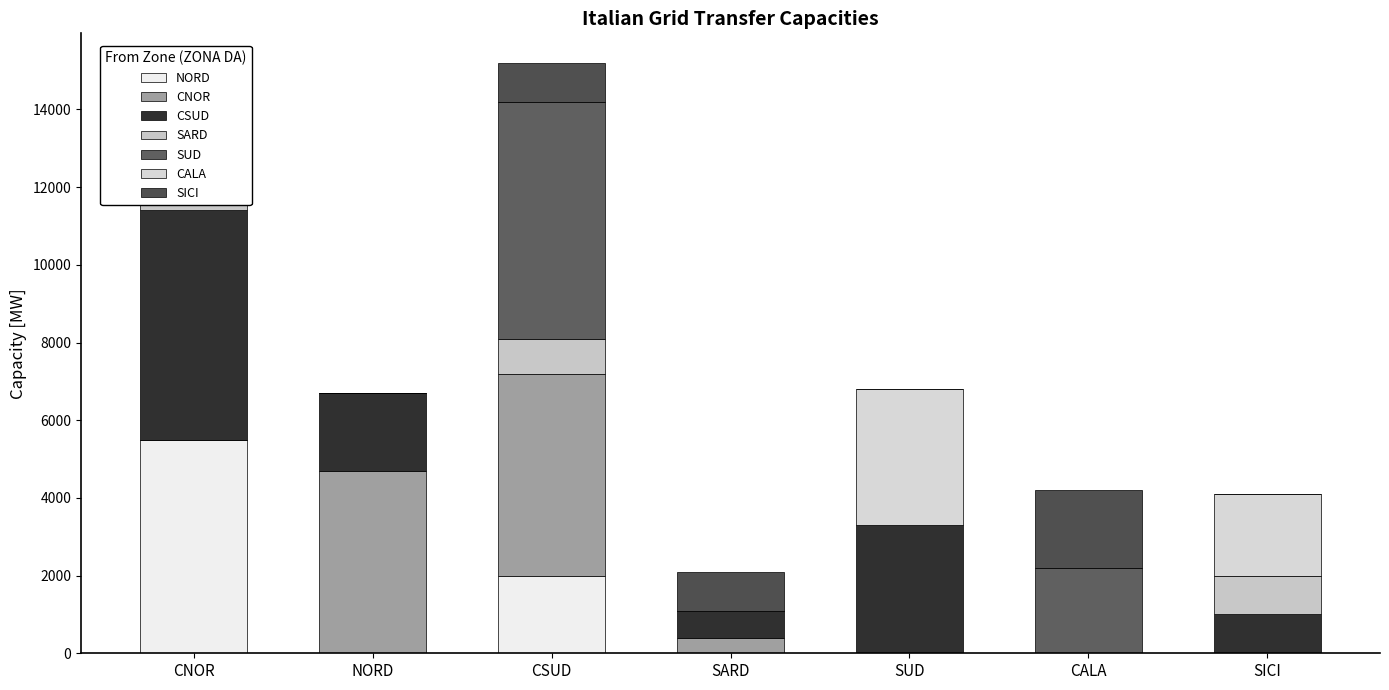

How many categories are shown in the chart?

20